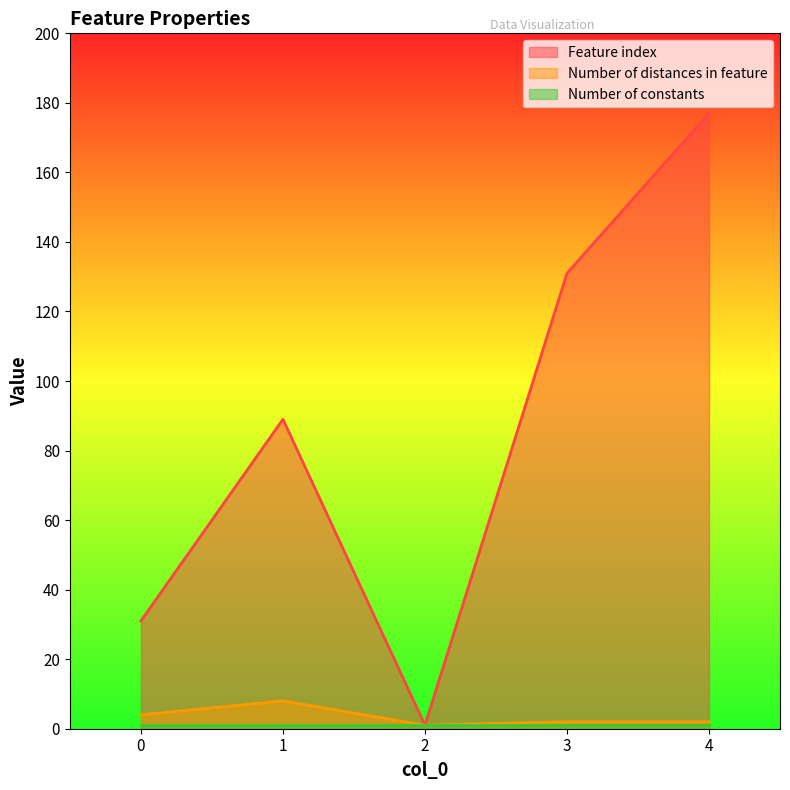

What is the minimum value shown in the chart?

1